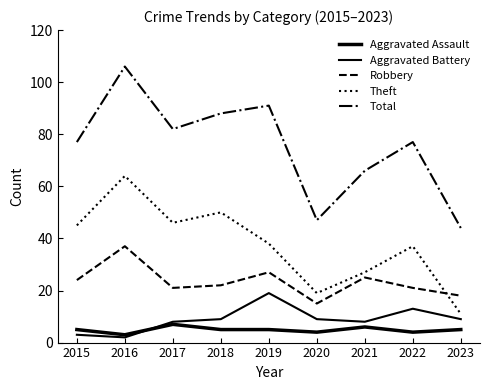

What is the total value across all series at 2018?

174